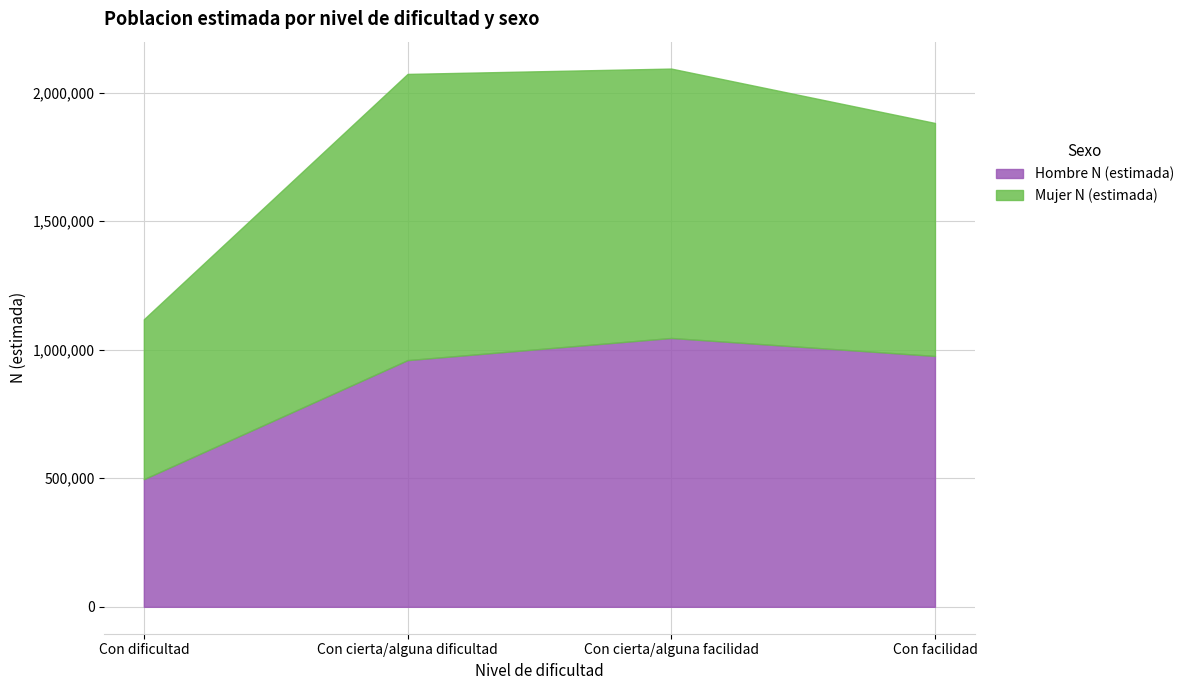

What is the label of the 1st point from the left?

Con dificultad